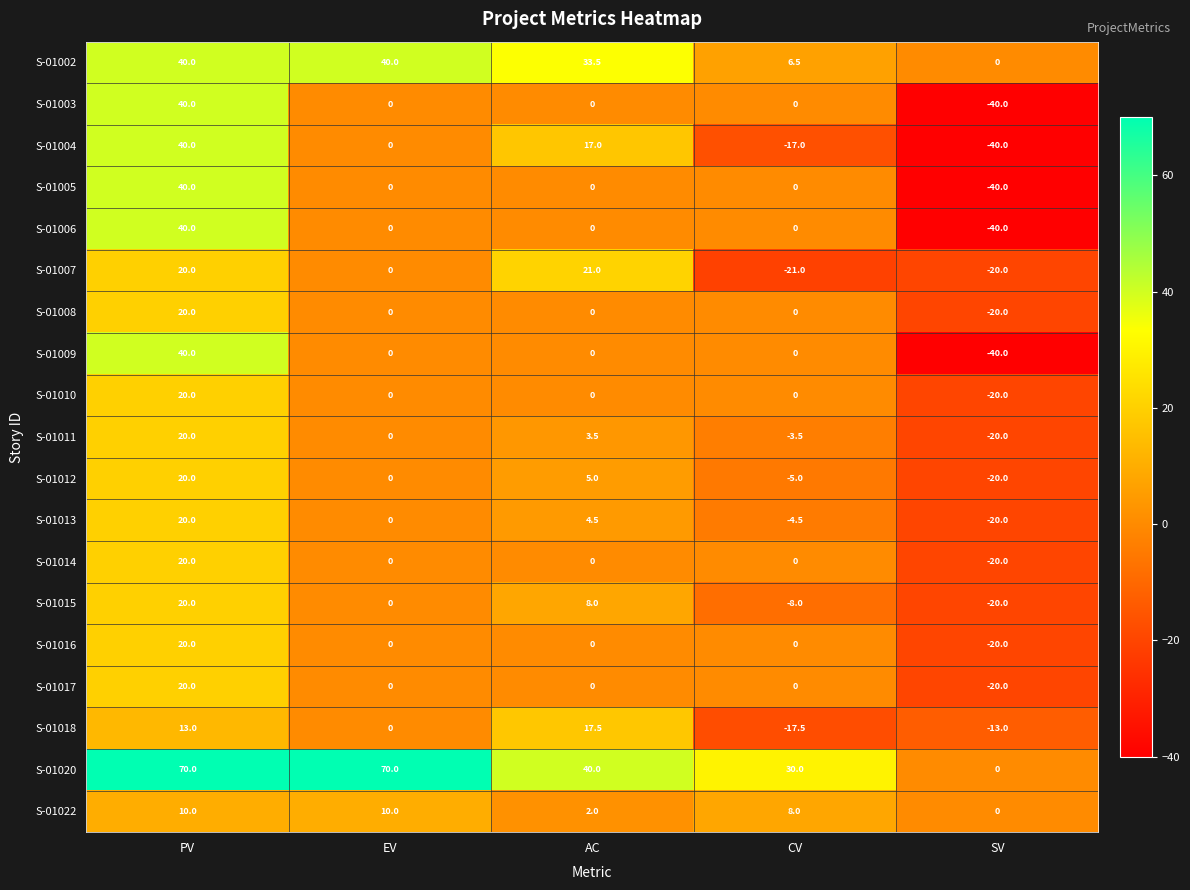

Rank the categories by S-01007 value from lowest to highest.

CV, SV, EV, PV, AC